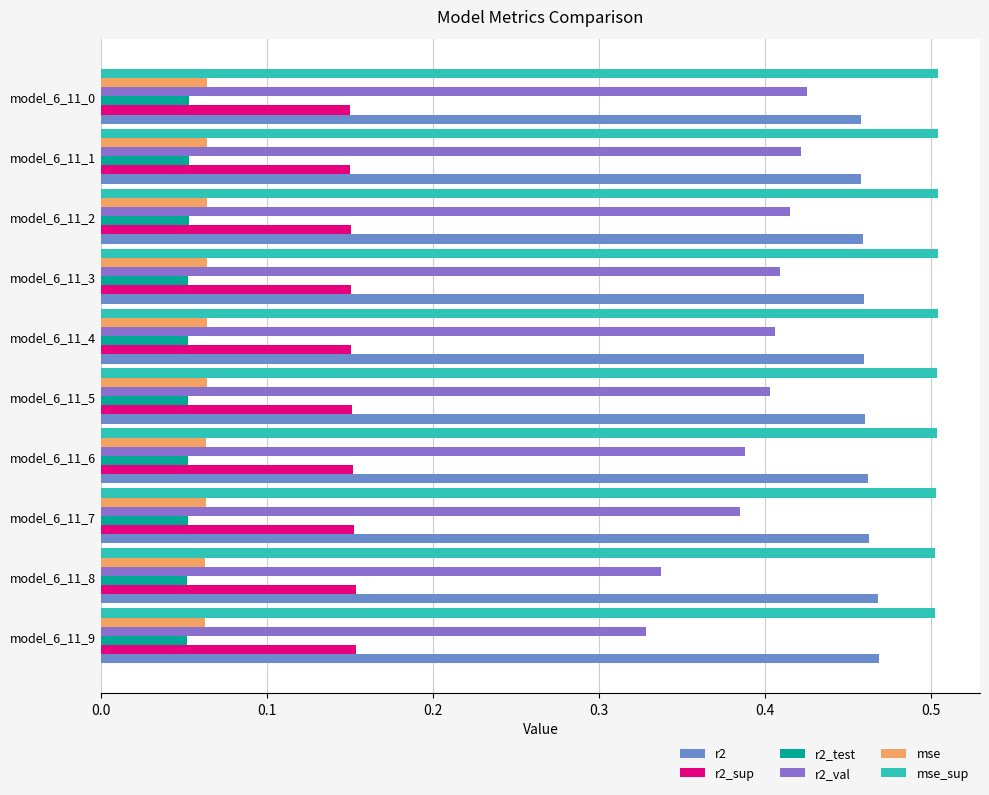

The value of mse at model_6_11_9 is 0.0. True or false?

False